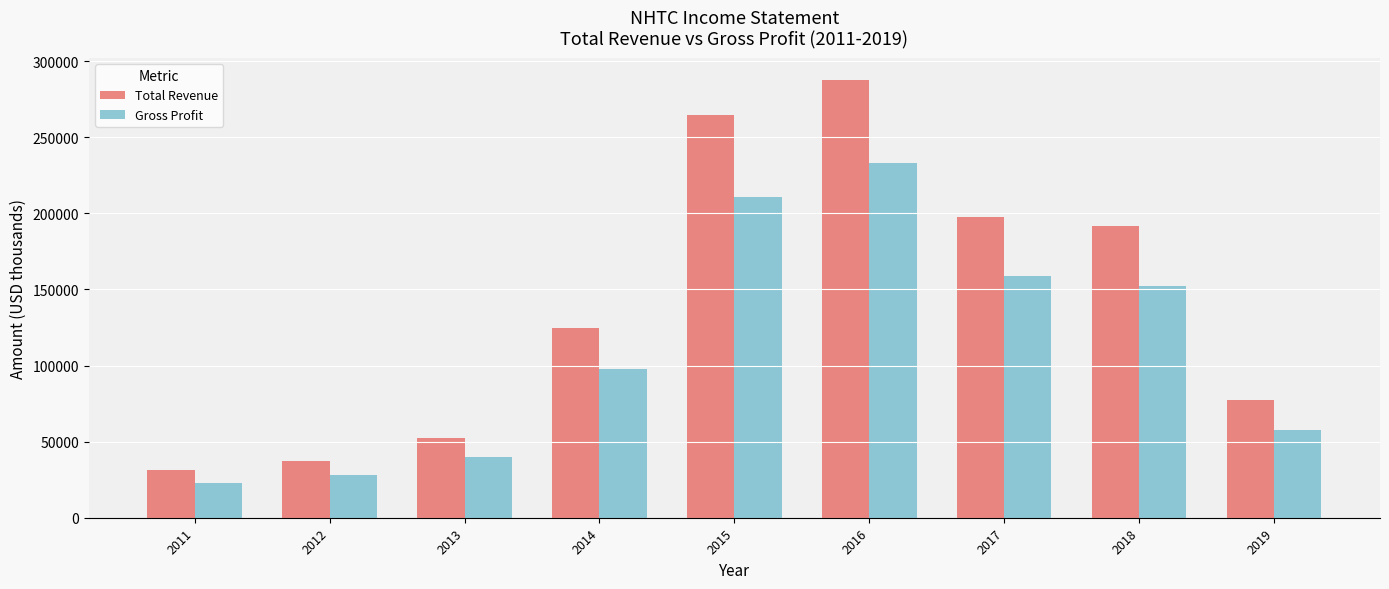

Which series has the largest range (max minus min)?

Total Revenue